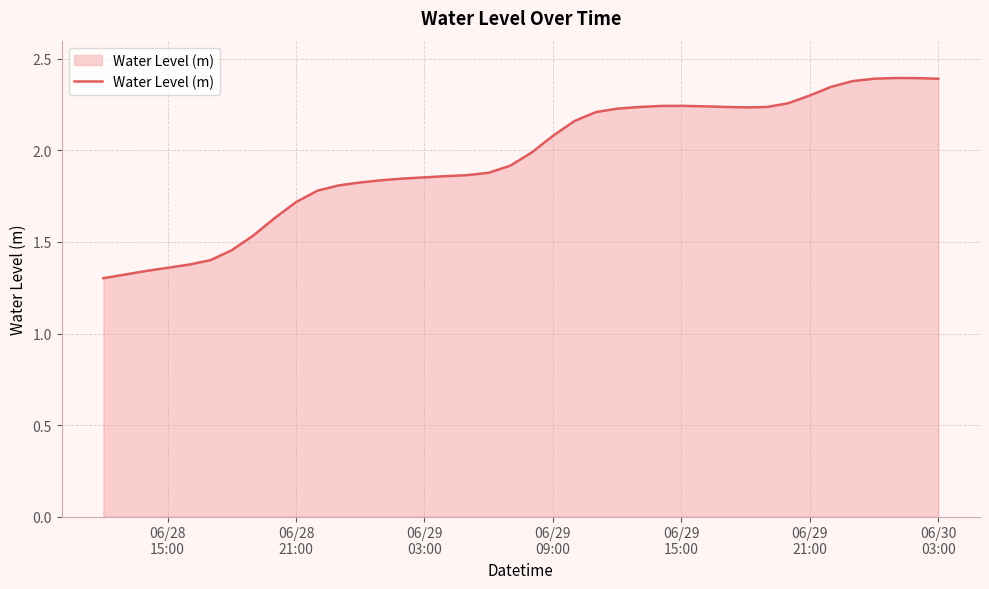

What is the greatest value displayed?

2.4